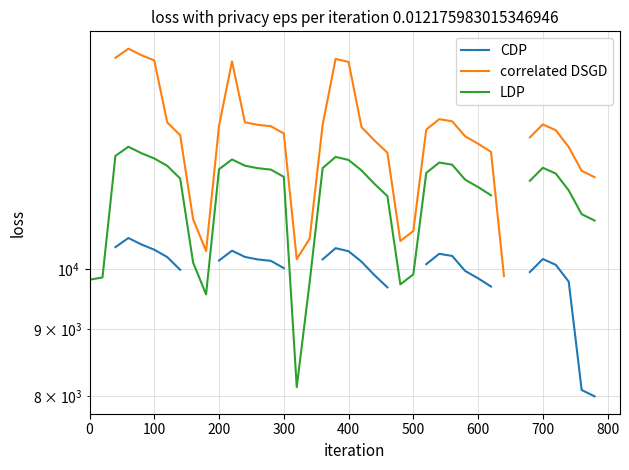

How many lines are shown in the chart?

3